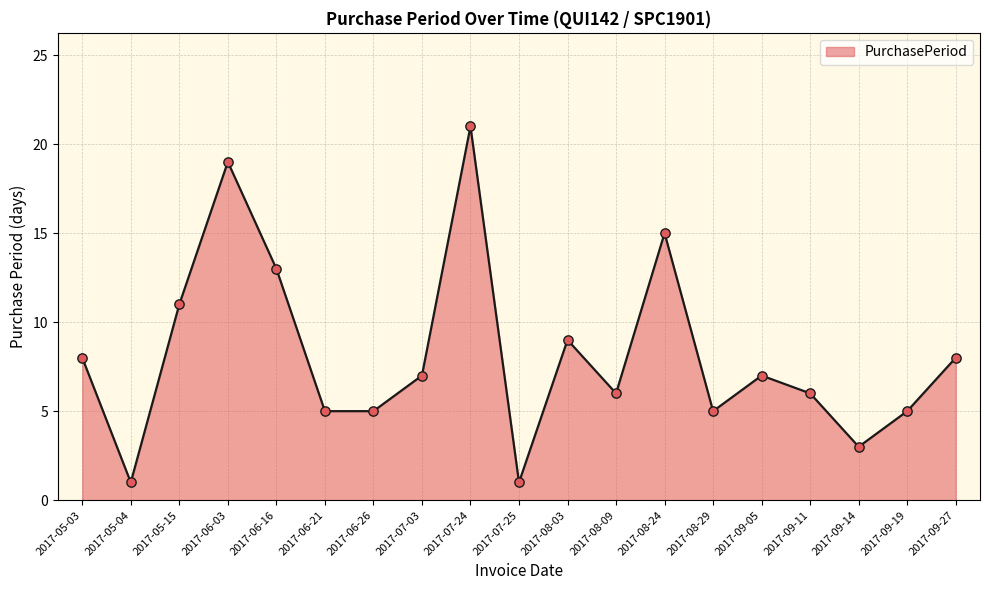

What is the change in value from 2017-06-26 to 2017-09-14?

-2